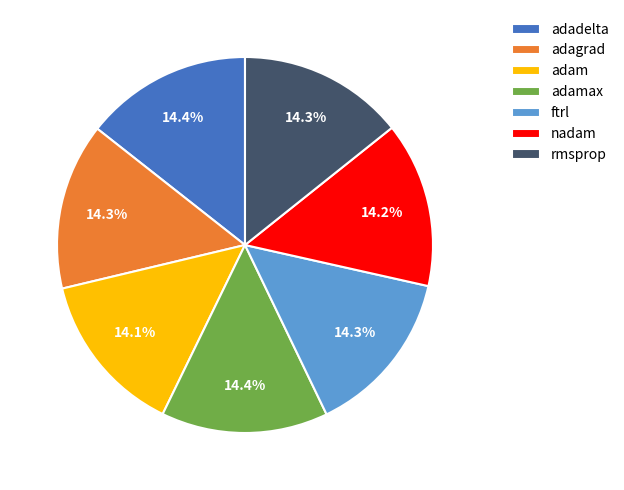

What percentage is the adam slice, to the nearest percent?

14%